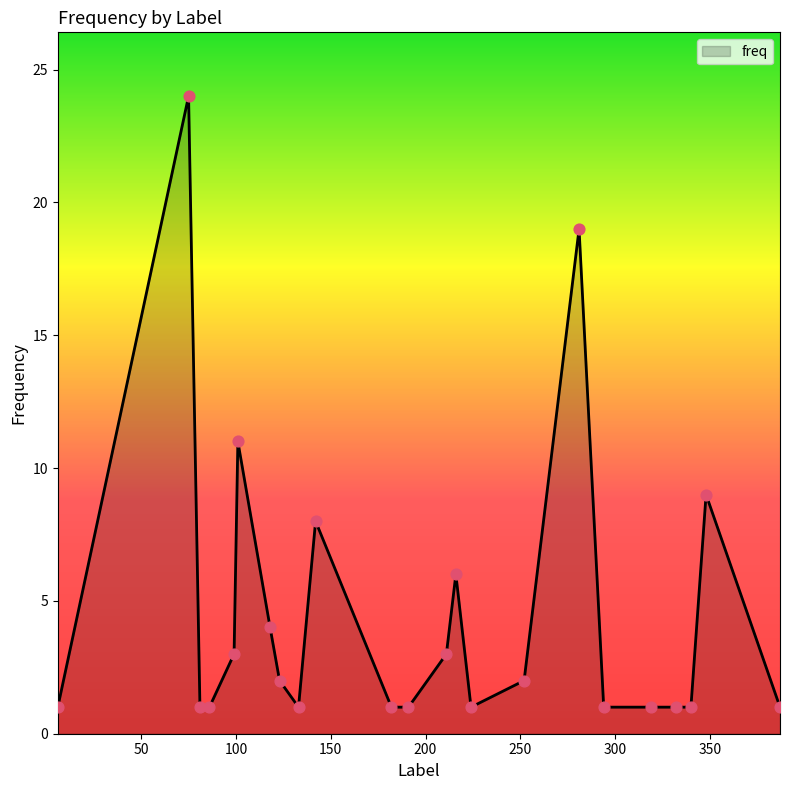

What is the difference between the maximum and minimum values?

23